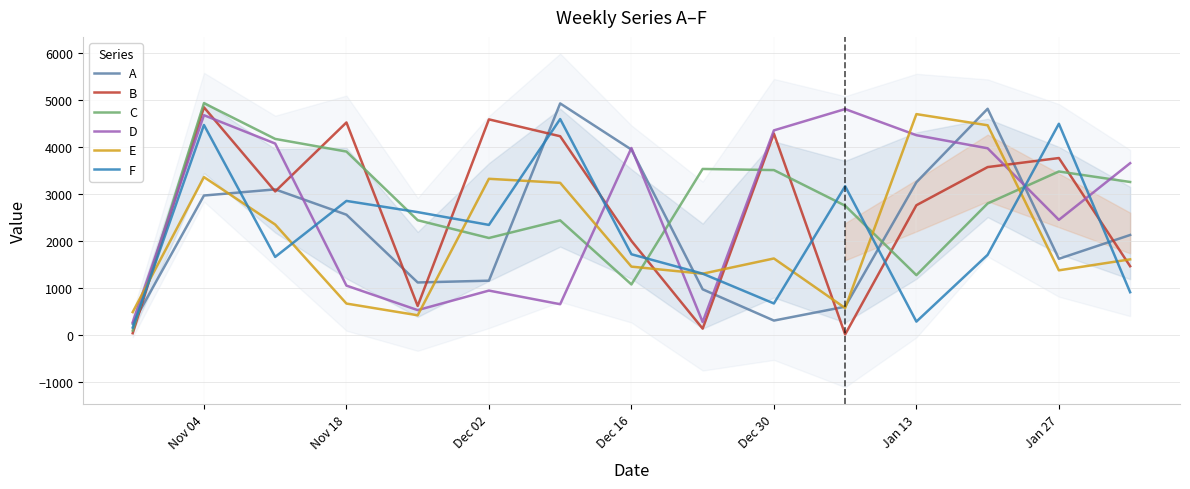

What value does the D series have at Jan 27?

2450.0